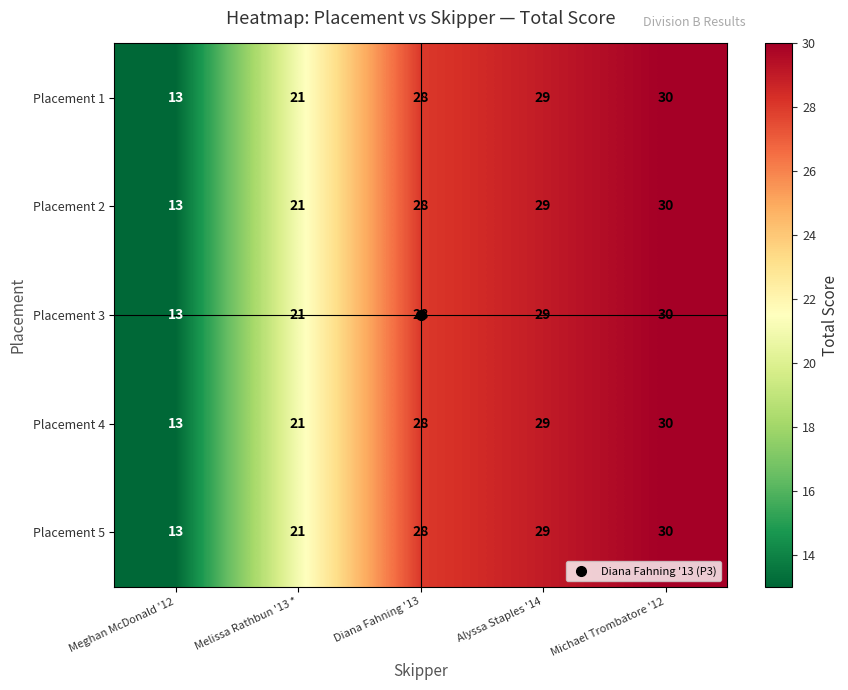

What is the total value across all series at Melissa Rathbun '13 *?

105